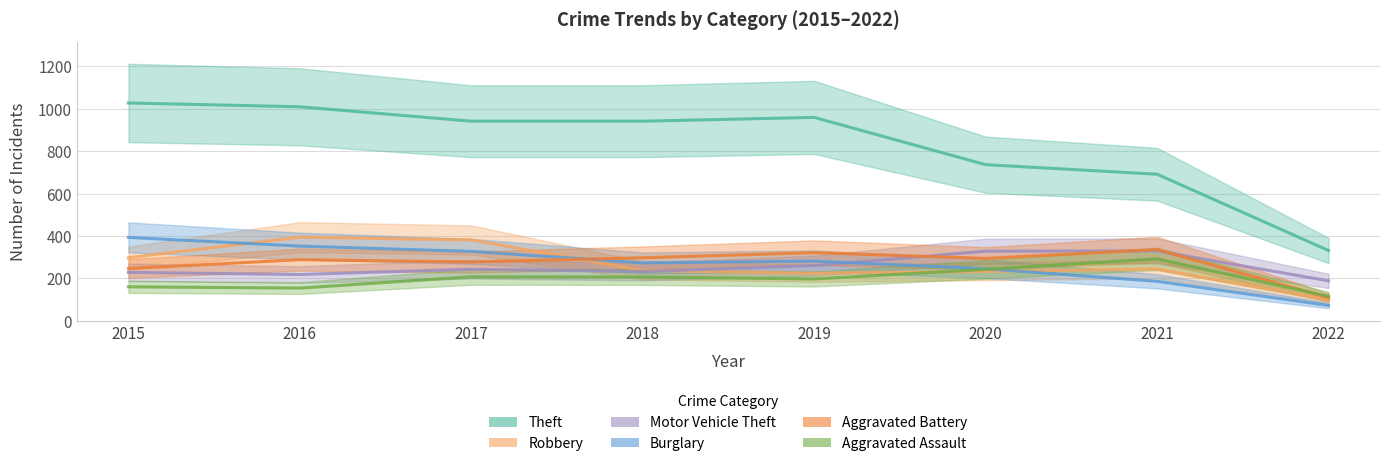

Does the chart have visible grid lines?

Yes